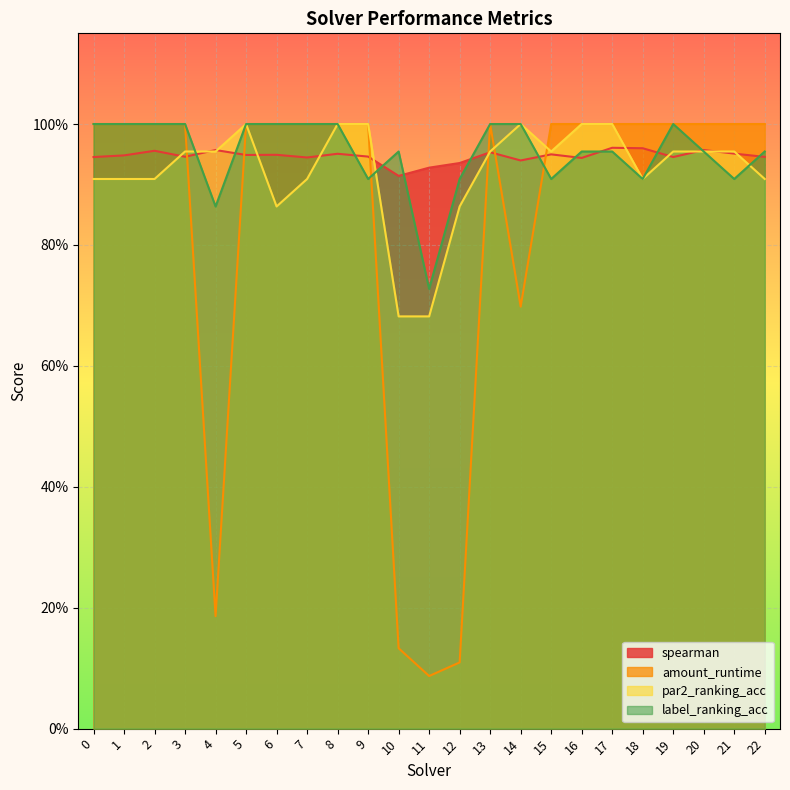

Reading left to right, extract all data points from this chart.

spearman: 0.9	0.9	1.0	0.9	1.0	0.9	0.9	0.9	1.0	0.9	0.9	0.9	0.9	1.0	0.9	0.9	0.9	1.0	1.0	0.9	1.0	1.0	0.9
amount_runtime: 1.0	1.0	1.0	1.0	0.2	1.0	1.0	1.0	1.0	1.0	0.1	0.1	0.1	1.0	0.7	1.0	1.0	1.0	1.0	1.0	1.0	1.0	1.0
par2_ranking_acc: 0.9	0.9	0.9	1.0	1.0	1.0	0.9	0.9	1.0	1.0	0.7	0.7	0.9	1.0	1.0	1.0	1.0	1.0	0.9	1.0	1.0	1.0	0.9
label_ranking_acc: 1.0	1.0	1.0	1.0	0.9	1.0	1.0	1.0	1.0	0.9	1.0	0.7	0.9	1.0	1.0	0.9	1.0	1.0	0.9	1.0	1.0	0.9	1.0